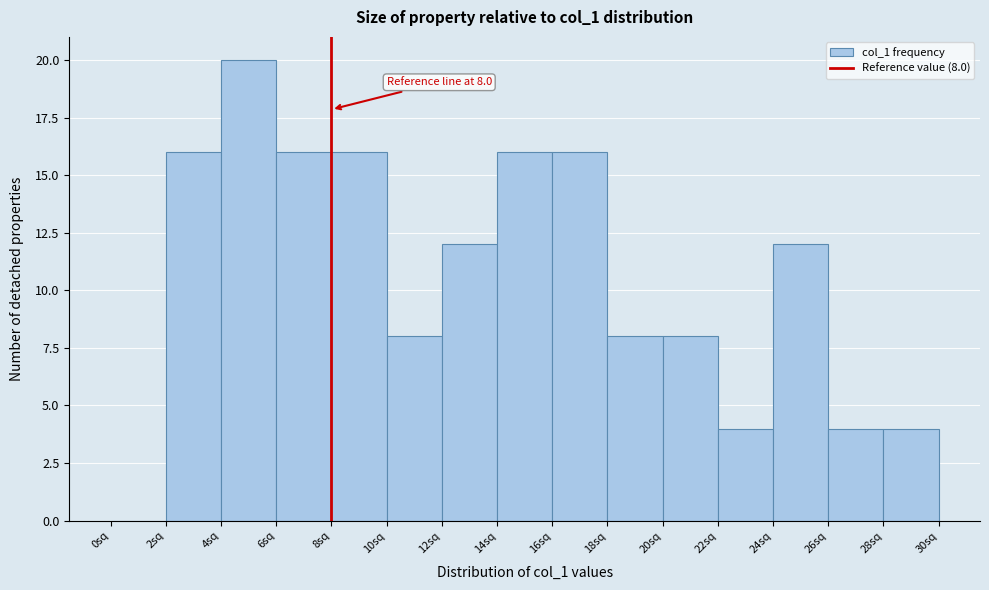

Which range on the x-axis has the tallest bar?

4 to 6